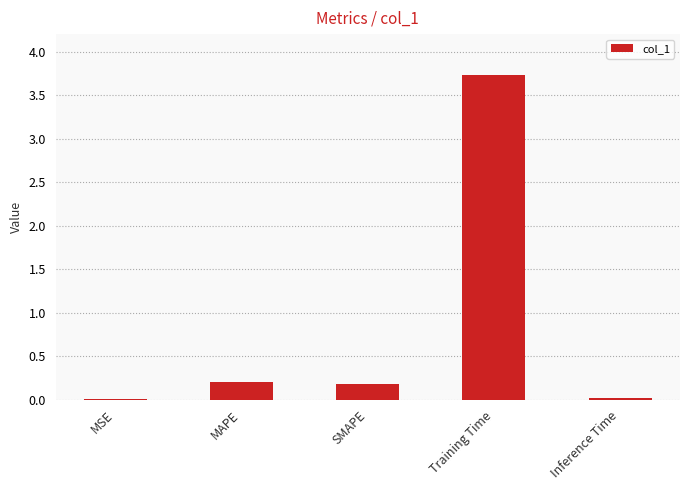

What is the maximum value shown in the chart?

3.7